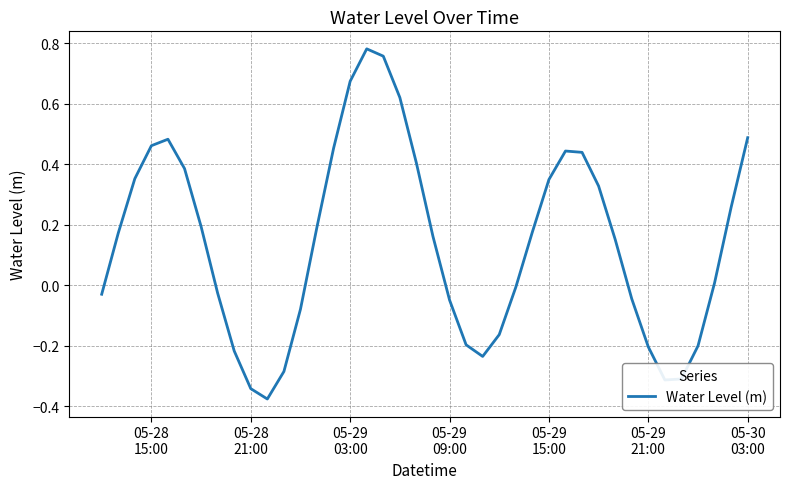

What is the difference between the maximum and minimum values?

1.2